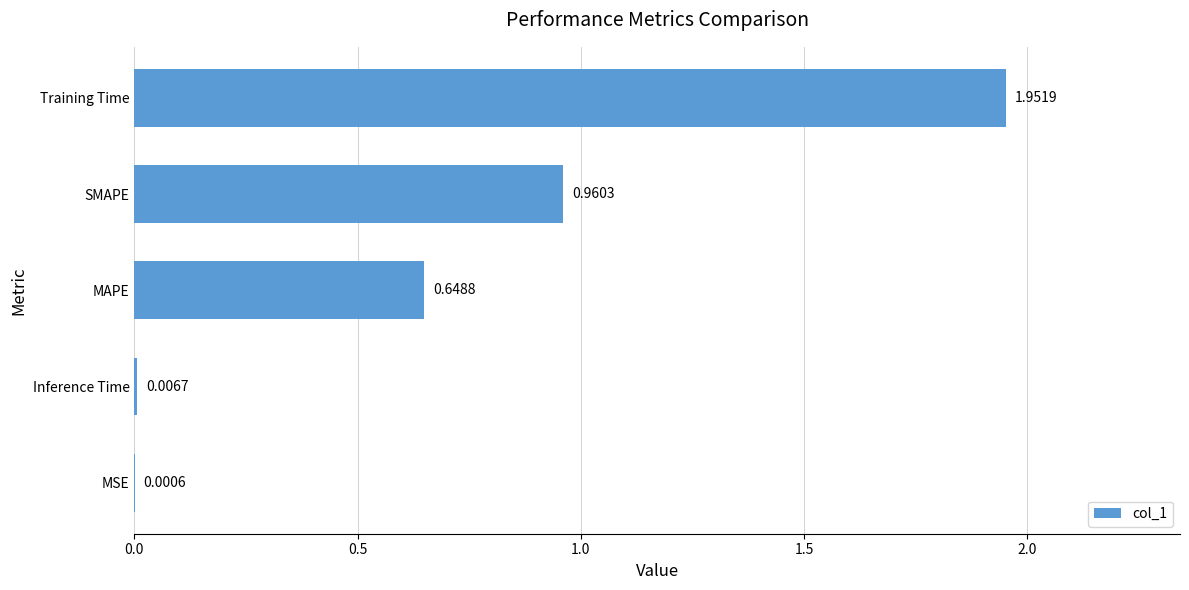

Are the bars horizontal?

Yes